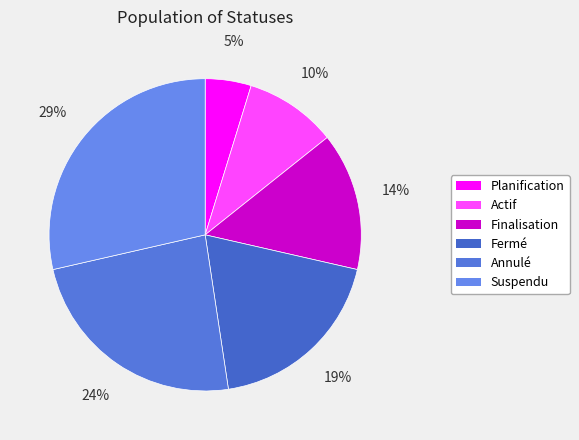

To the nearest percent, what is the difference between the largest and smallest slice percentages?

24%